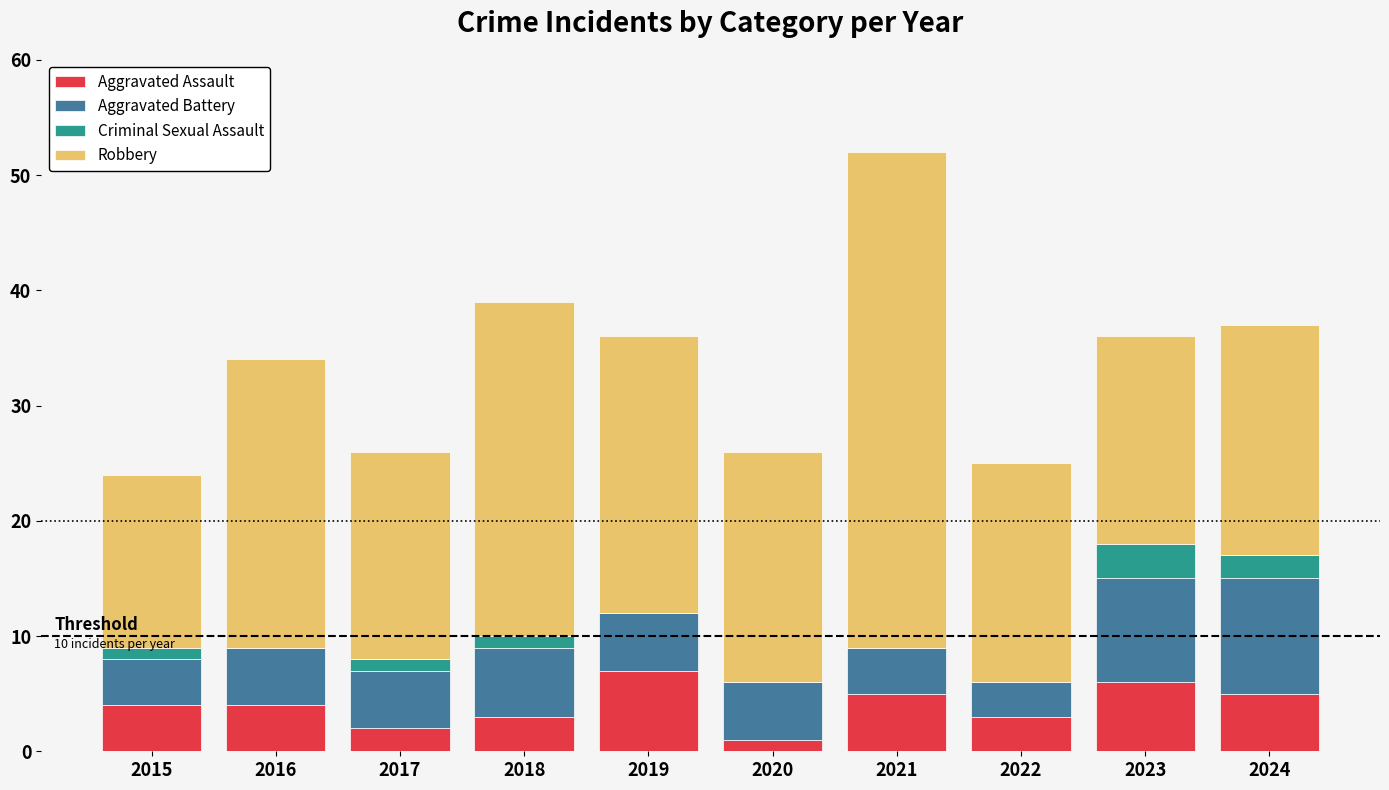

What is the highest value of the Aggravated Assault series?

7